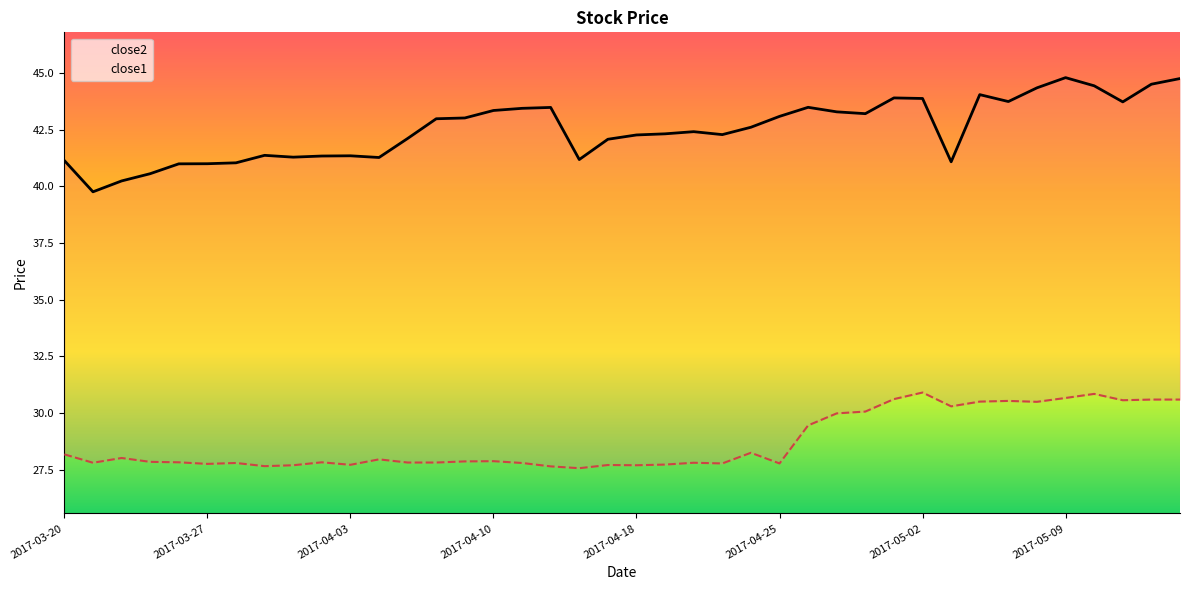

What is the spread (max minus min) of values at 34?

13.9